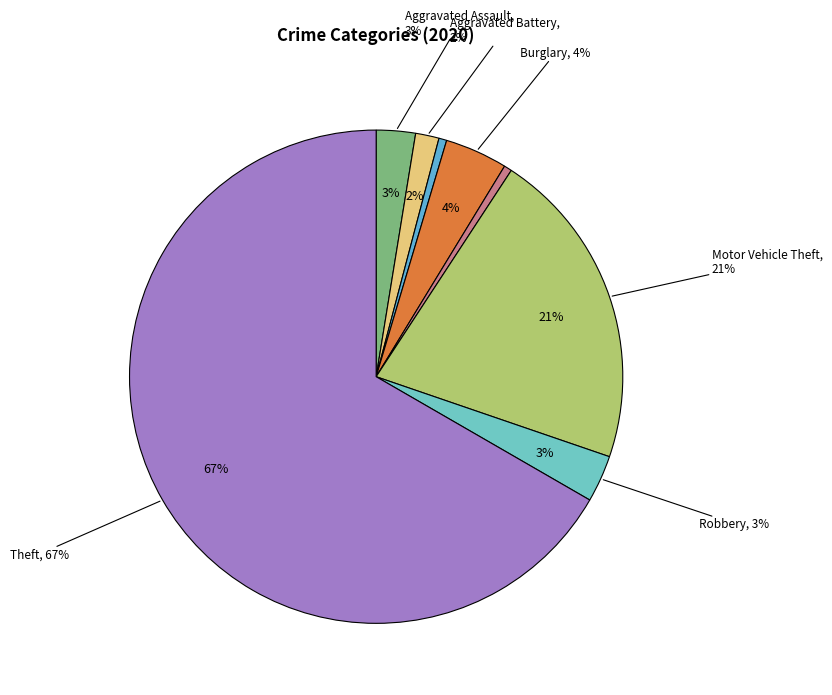

To the nearest percent, what is the combined percentage of Motor Vehicle Theft and Burglary?

25%